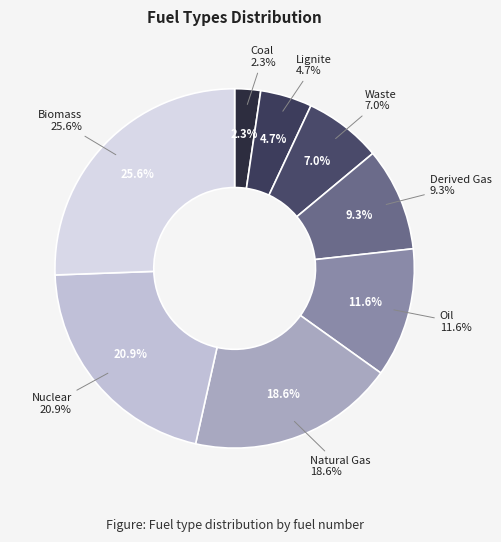

The Oil slice represents 12% of the pie. True or false?

True